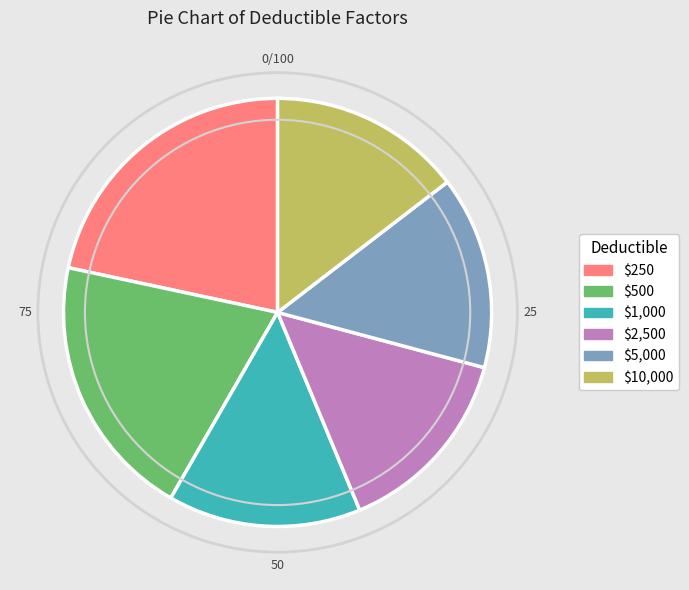

The $5,000 slice represents 2% of the pie. True or false?

False